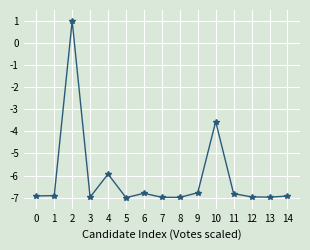

What is the maximum value shown in the chart?

1.0